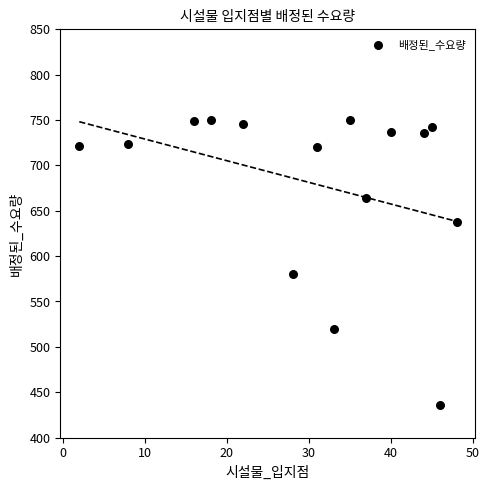

What Y value in the scatter plot is closest to 593?

580